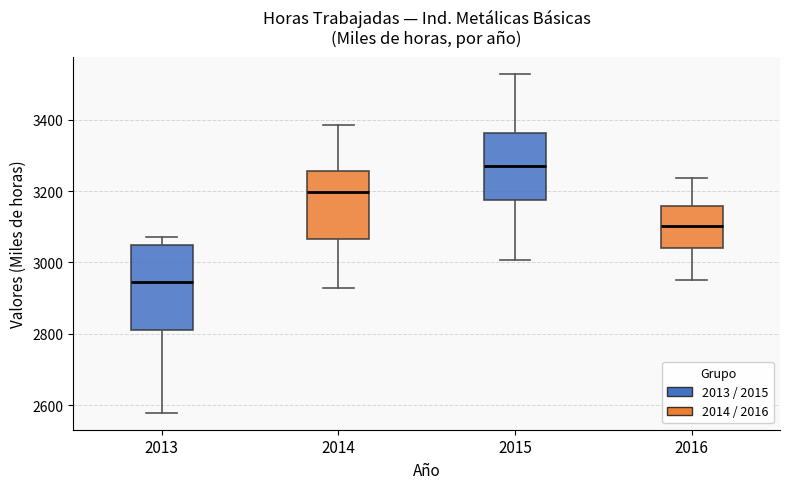

Where does the lower whisker of the box at x = 2014 end on the y-axis? The values are not printed on the chart, so give them approximately, as read against the axis.

2920